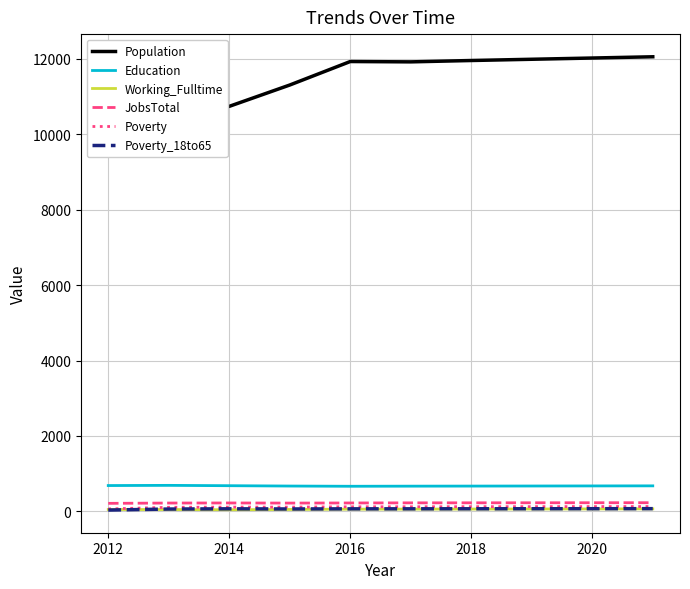

Where is the first local minimum for Working_Fulltime?

2014